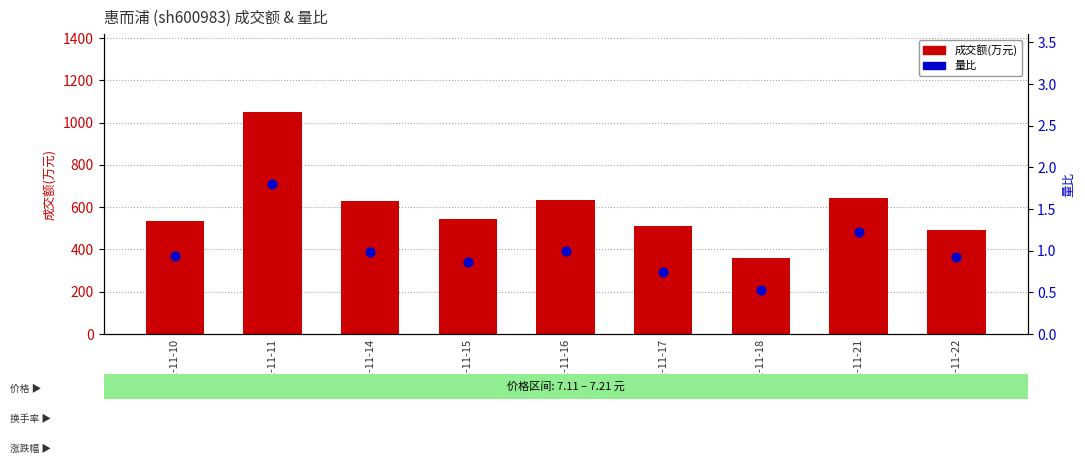

What are all the series names shown in the legend?

成交额(万元), 量比